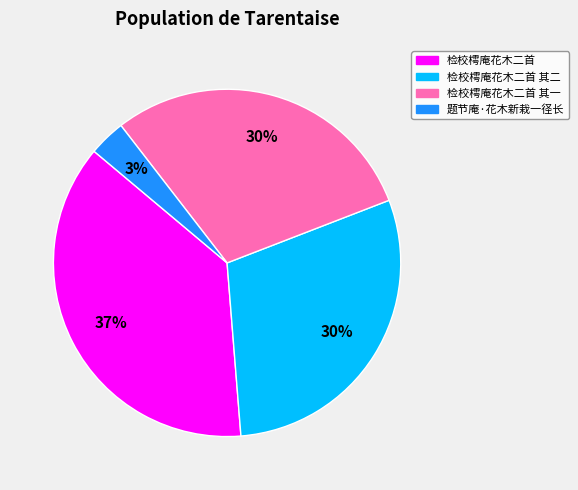

What percentage is the 题节庵·花木新栽一径长 slice, to the nearest percent?

3%